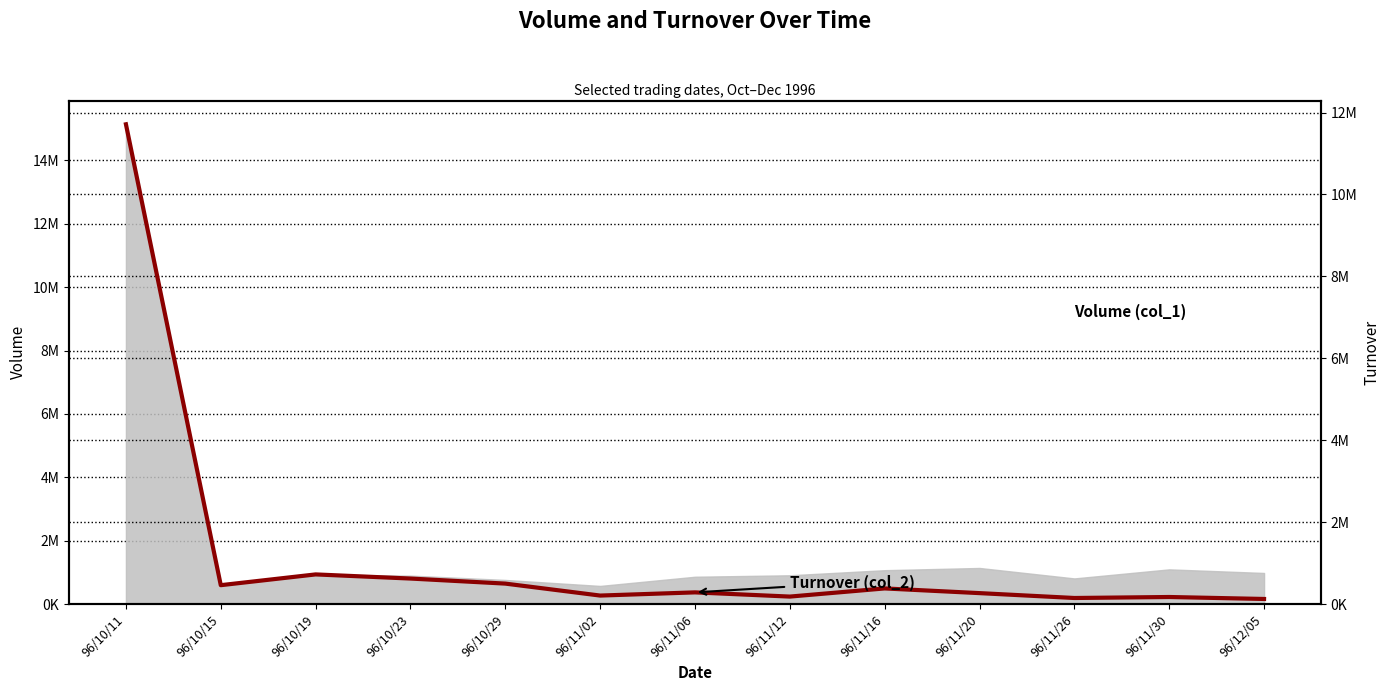

At which label does the data first exceed 284410?

96/10/11